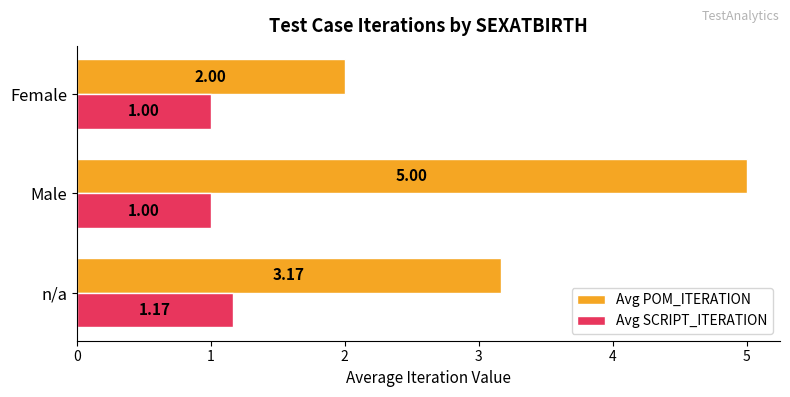

Which series has the largest range (max minus min)?

Avg POM_ITERATION